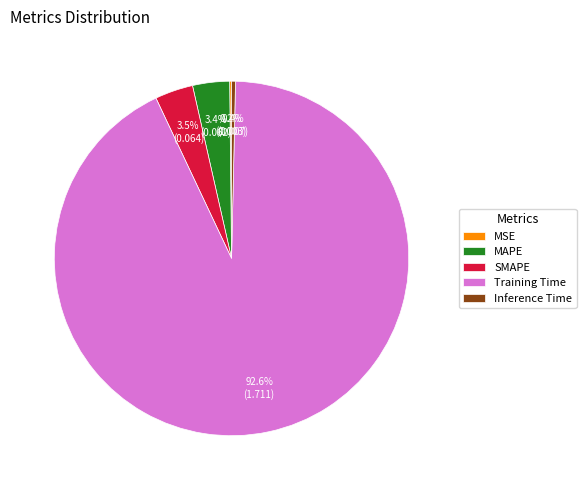

Does any single category account for the majority?

Yes